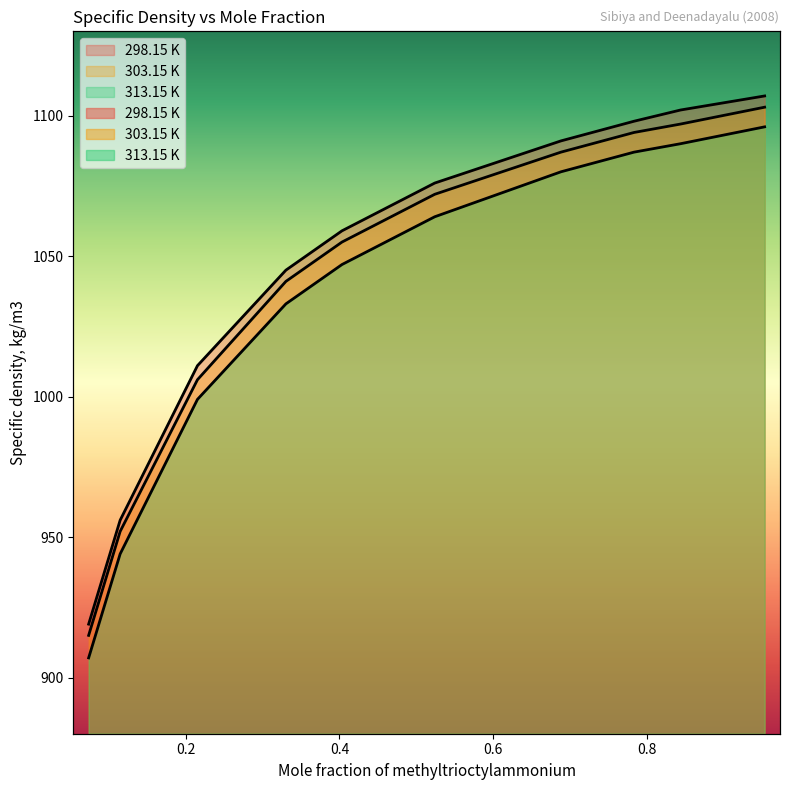

At how many categories does at least one series exceed 1015?

7